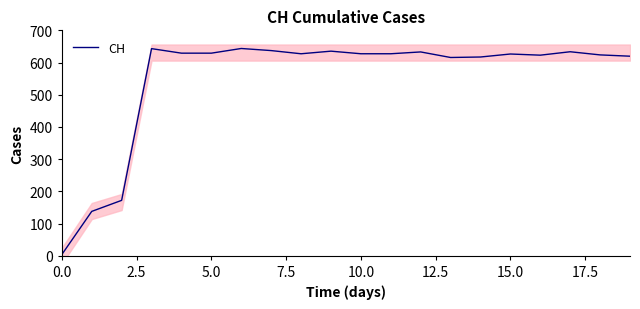

Does the chart have visible grid lines?

No